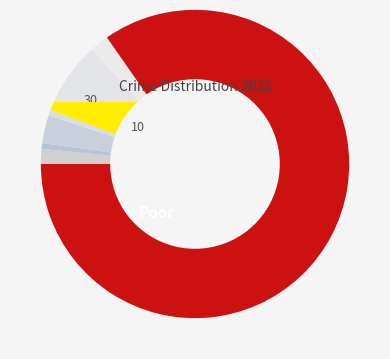

True or false: Motor Vehicle Theft accounts for 8% of the total.

True